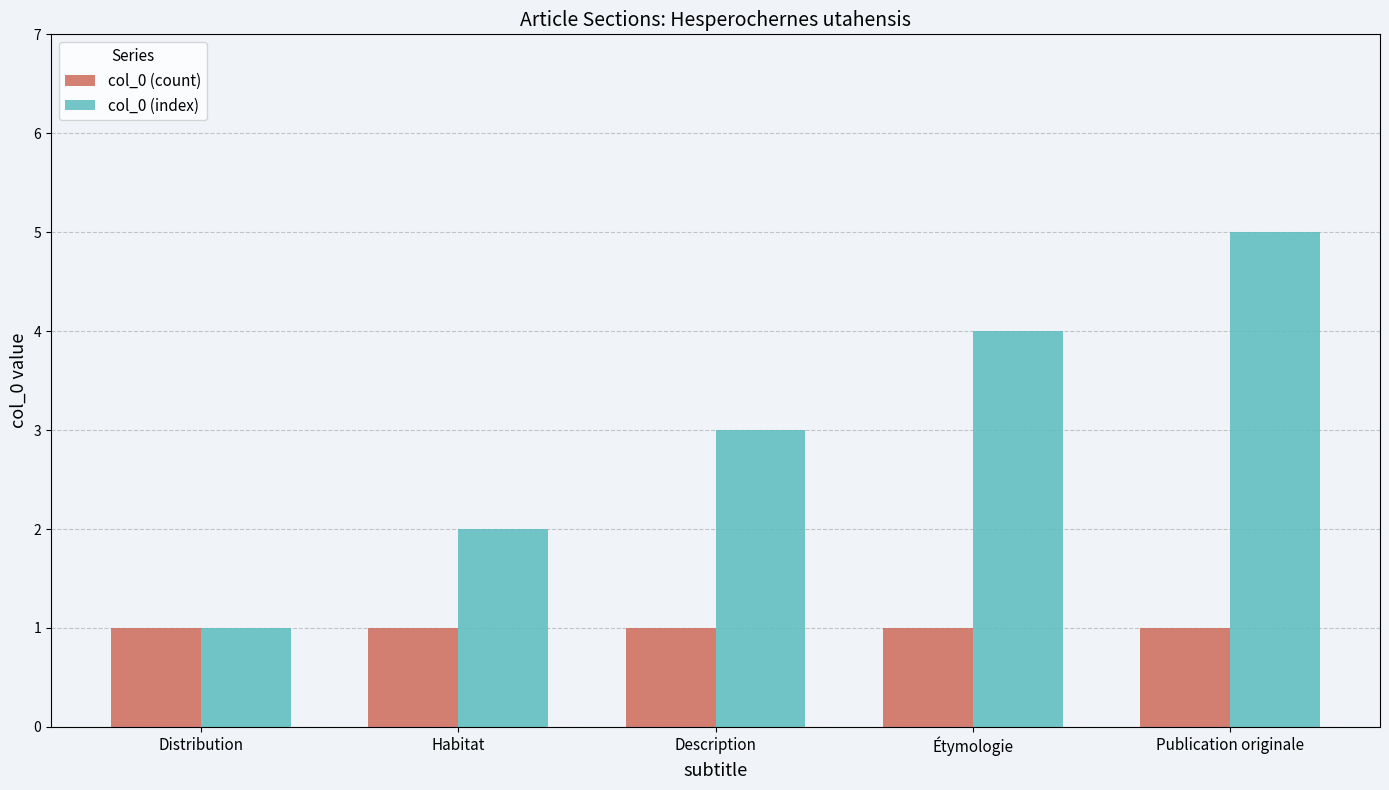

At which category is the sum across all series the highest?

Publication originale